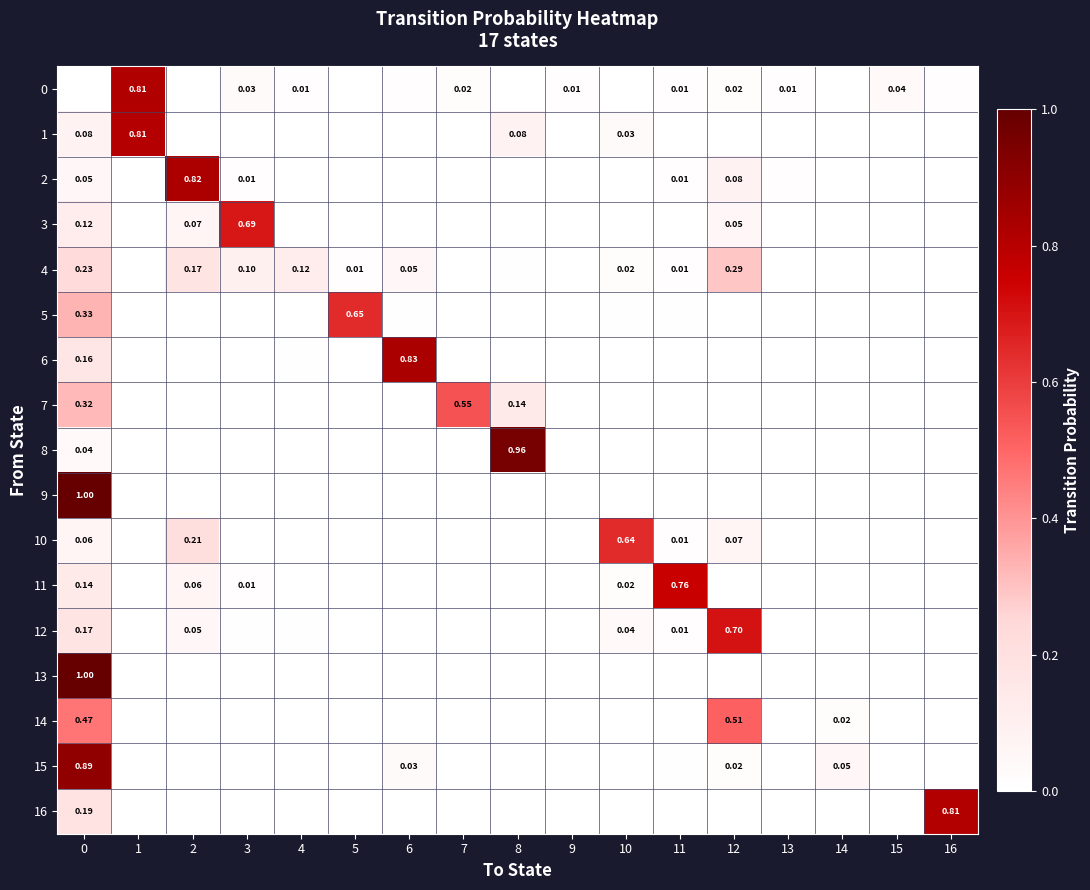

True or false: 10 has a value of 0.4 at 1.

False